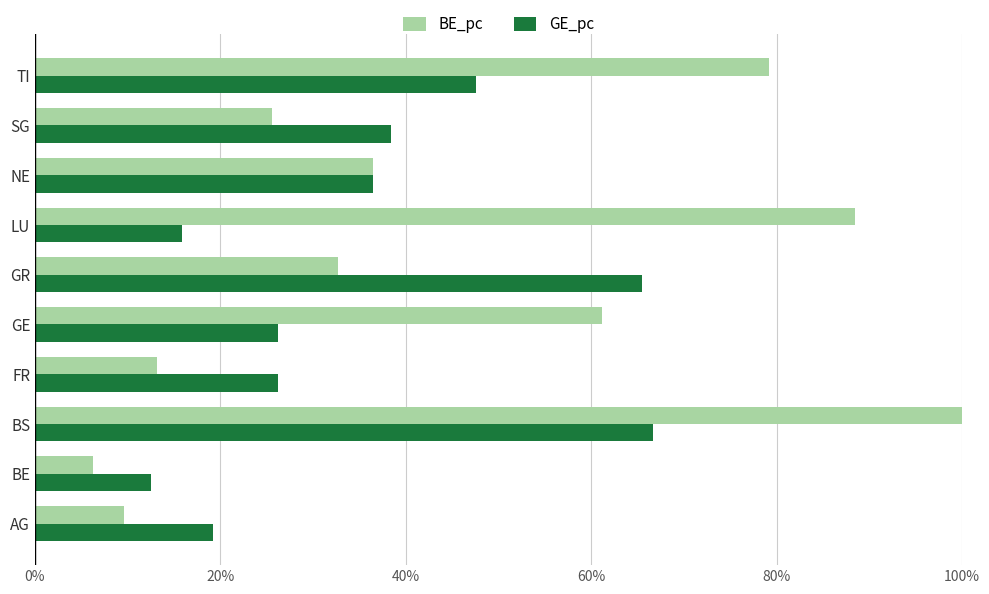

At TI, list the series in order from largest to smallest.

BE_pc, GE_pc